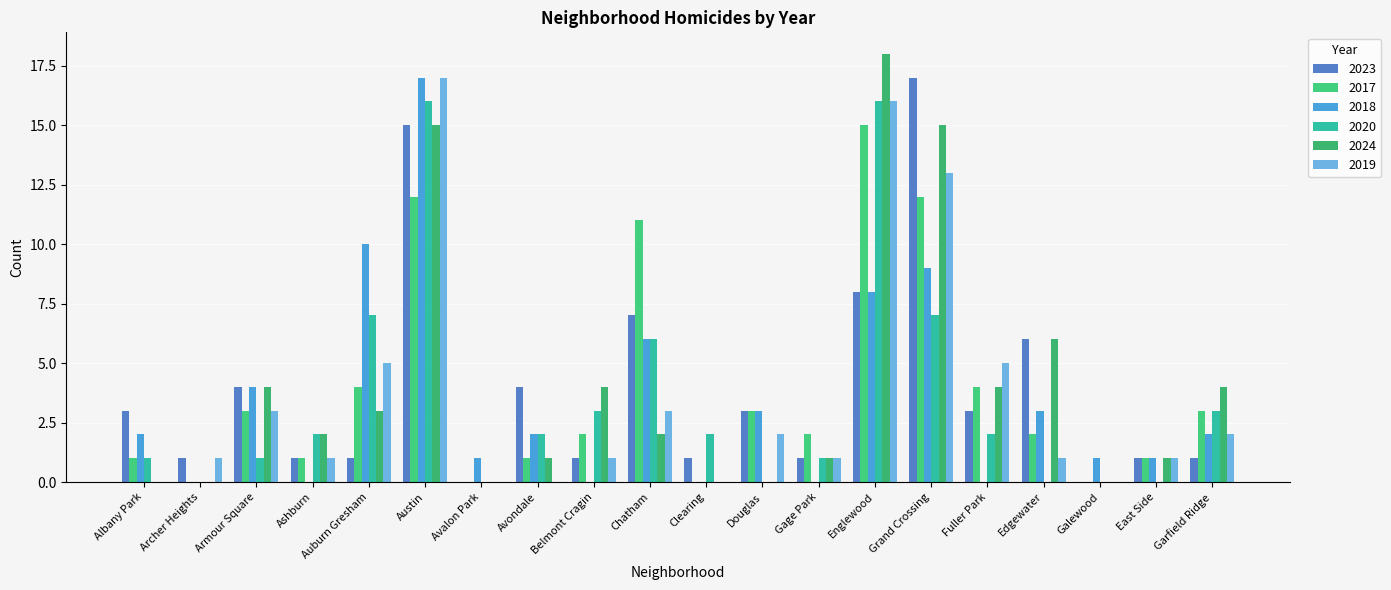

How many series are shown in this chart?

6